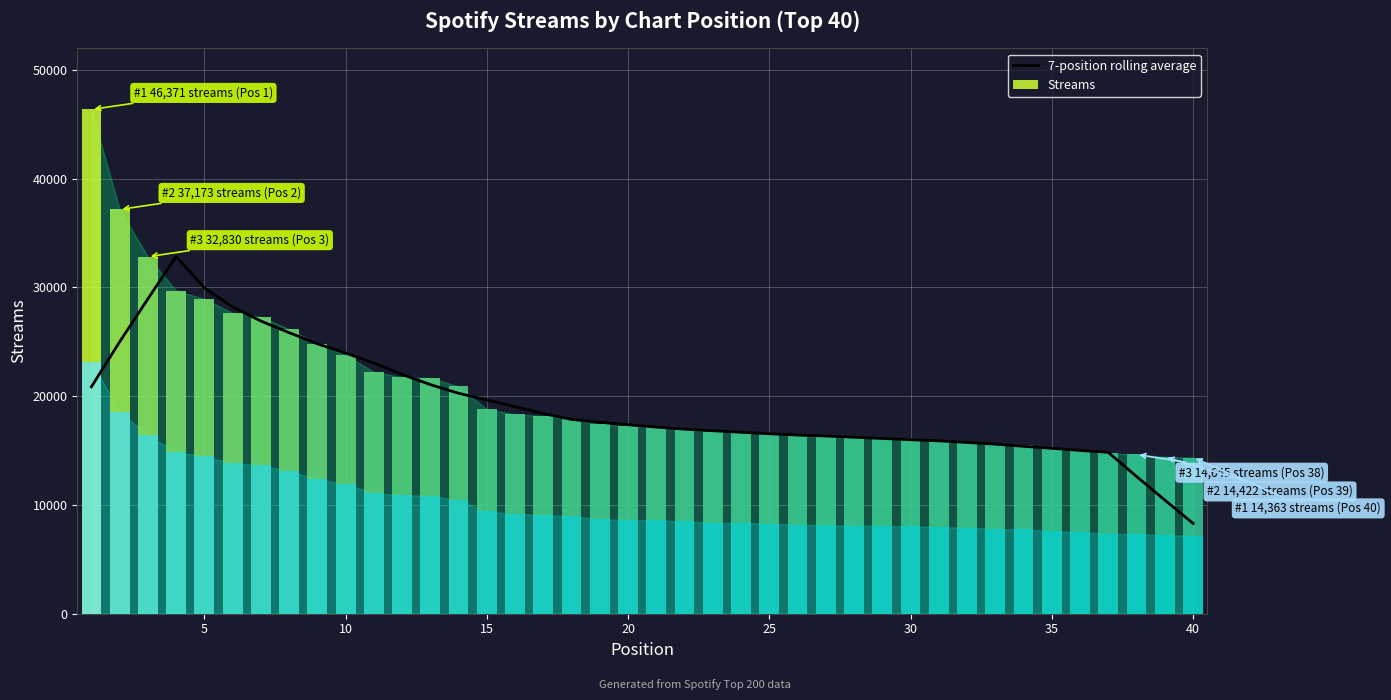

Is it true that Streams equals 21682.0 at 12?

True